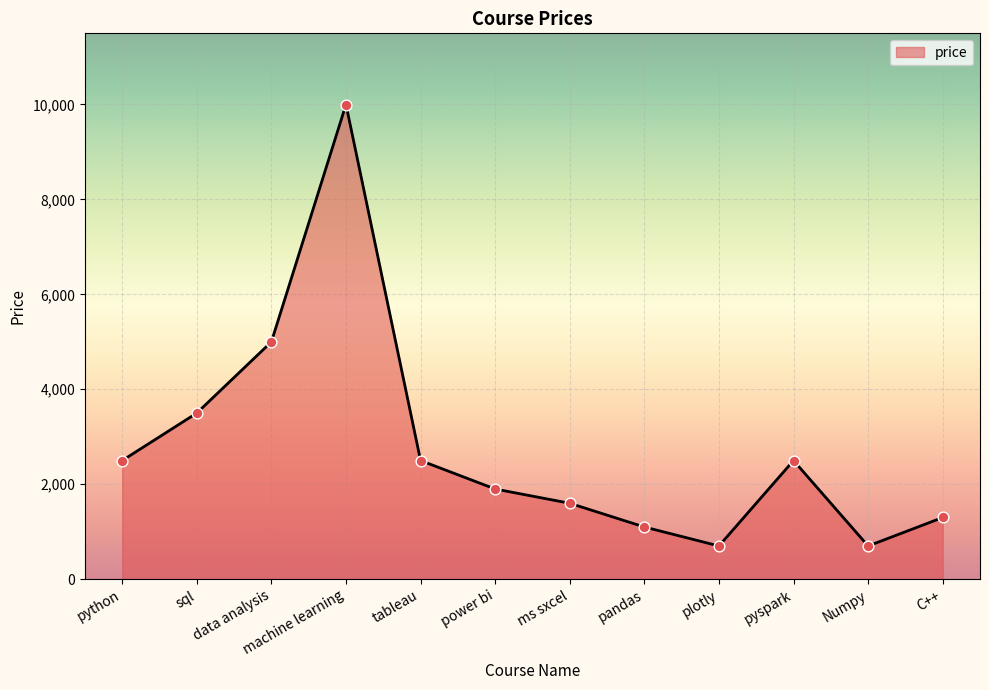

Between pandas and machine learning, which is larger?

machine learning